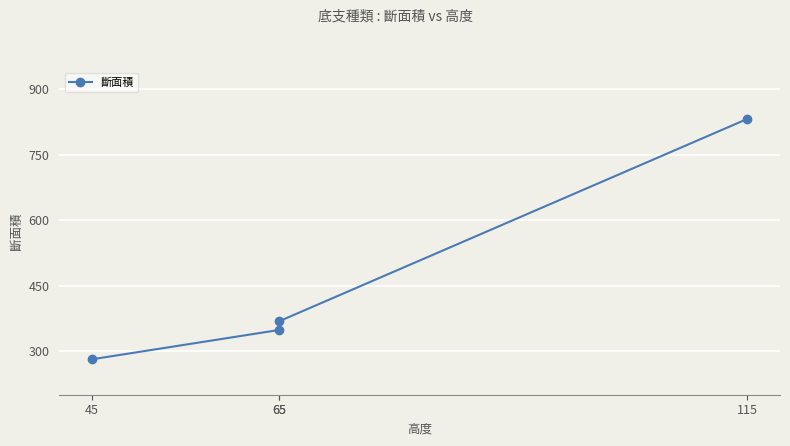

At which category does the chart reach its peak across all series?

115